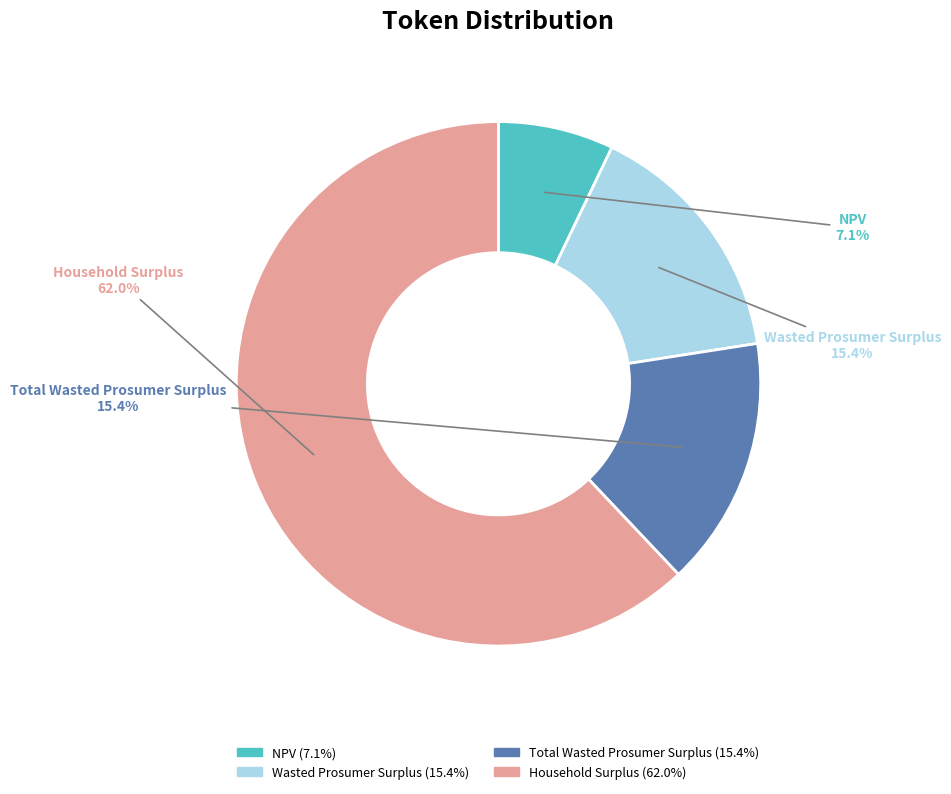

Which has a higher value, Household Surplus or Total Wasted Prosumer Surplus?

Household Surplus